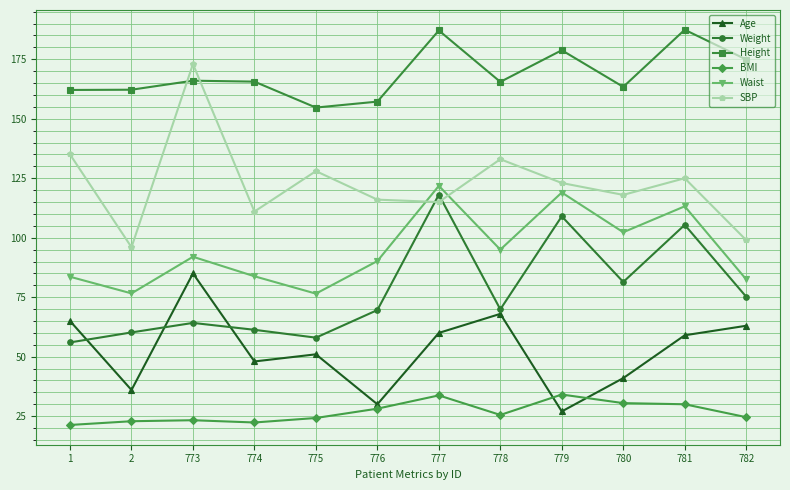

At which category does SBP reach its first local peak?

773